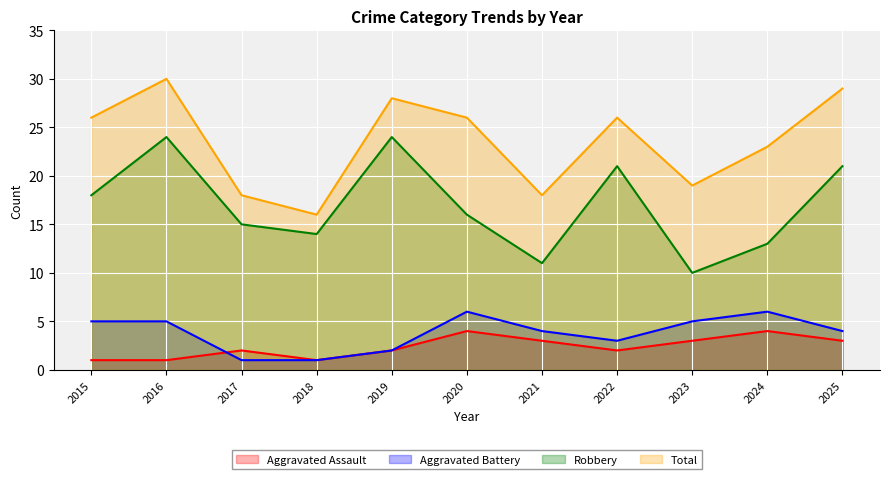

Between 2016 and 2023, which series saw the biggest shift?

Robbery